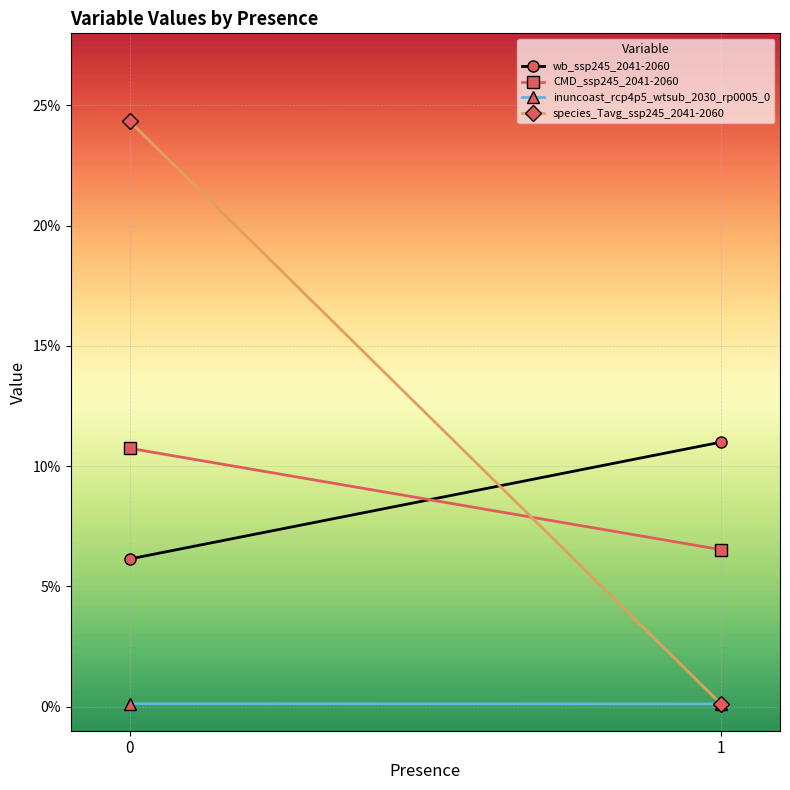

Which series has the largest total across all categories?

species_Tavg_ssp245_2041-2060